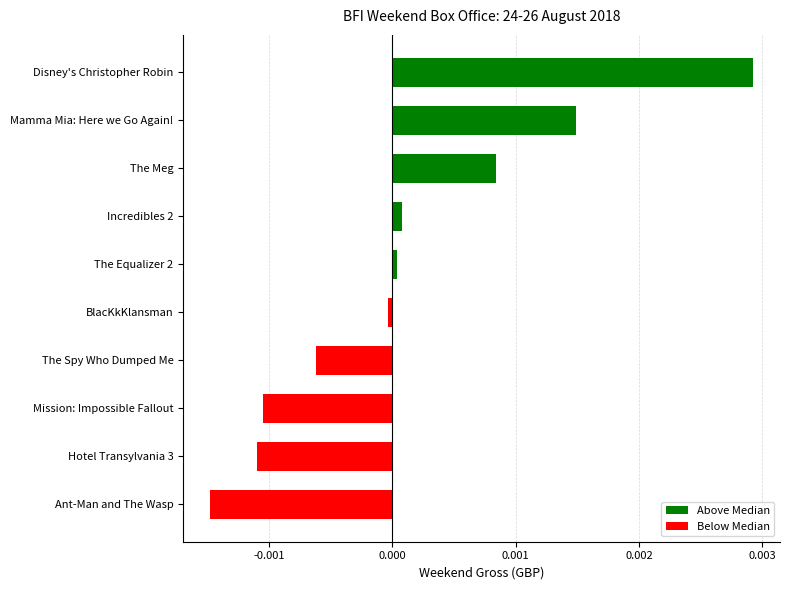

At which category does the chart reach its peak across all series?

Disney's Christopher Robin